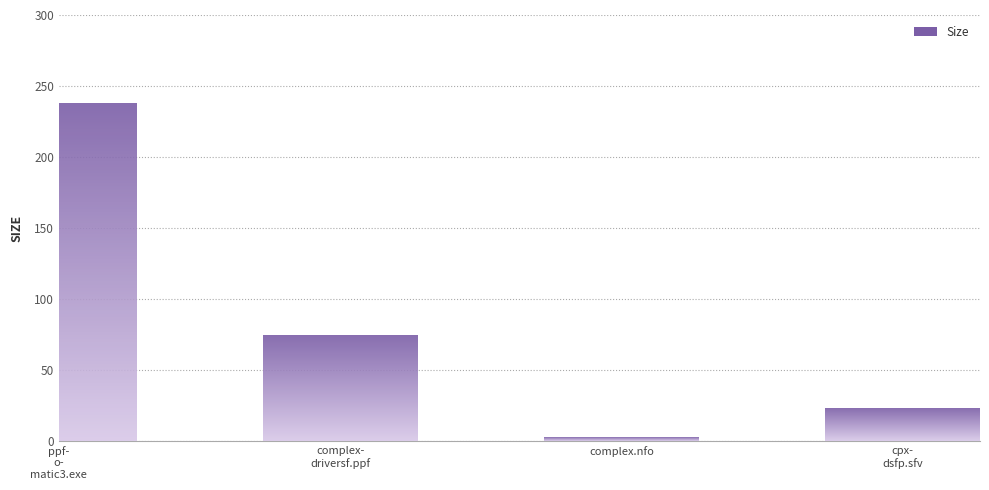

What is the sum of all values?

337.9